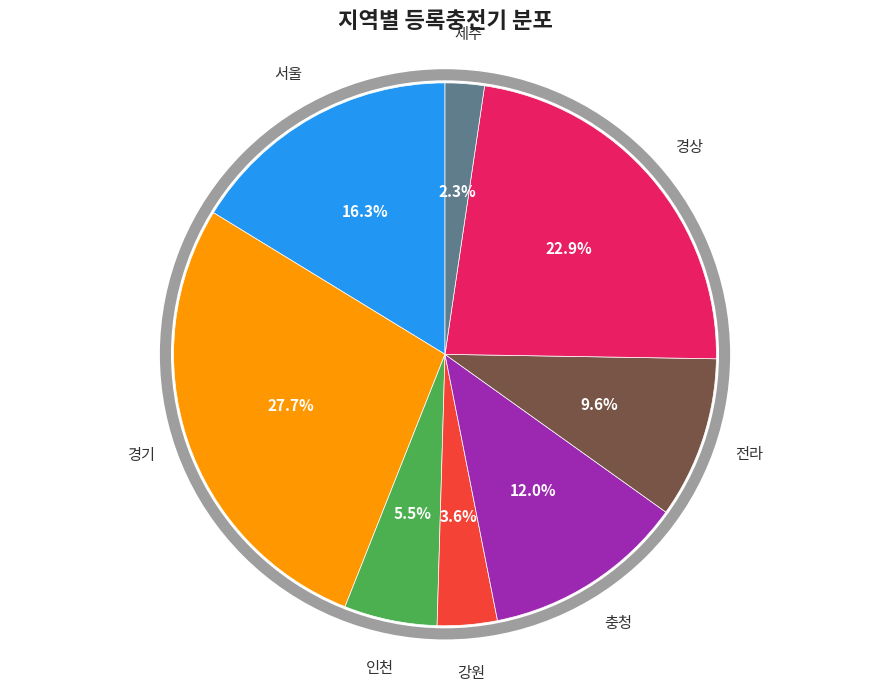

What is the smallest slice in the pie chart?

제주